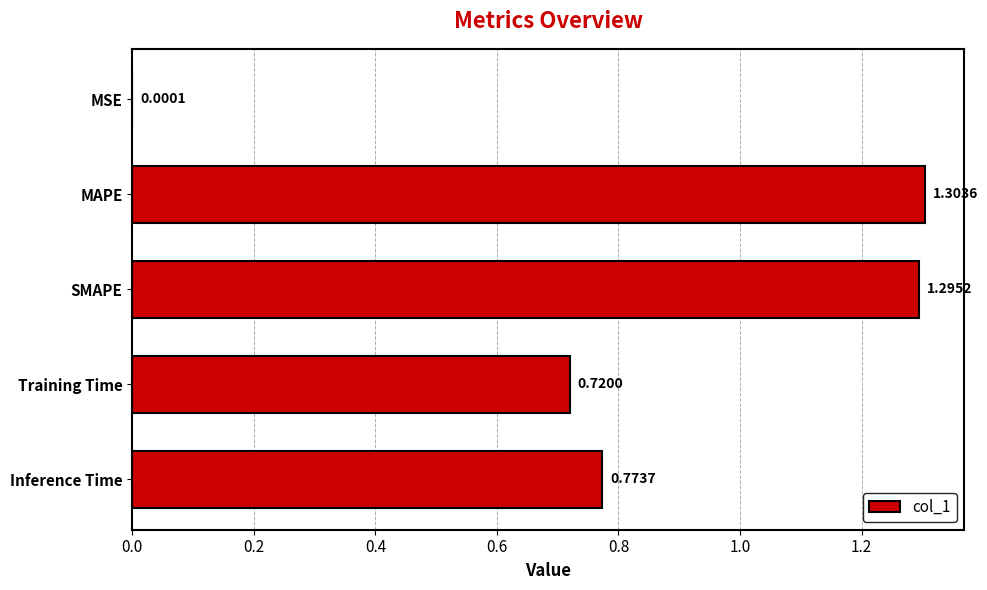

What is the sum of the values at MSE and MAPE?

1.3